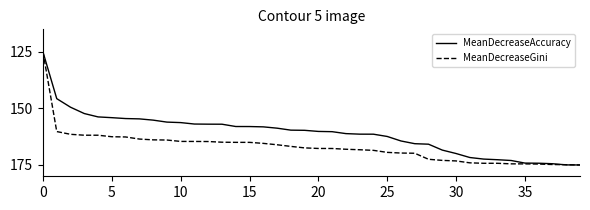

What is the maximum value shown in the chart?

175.0